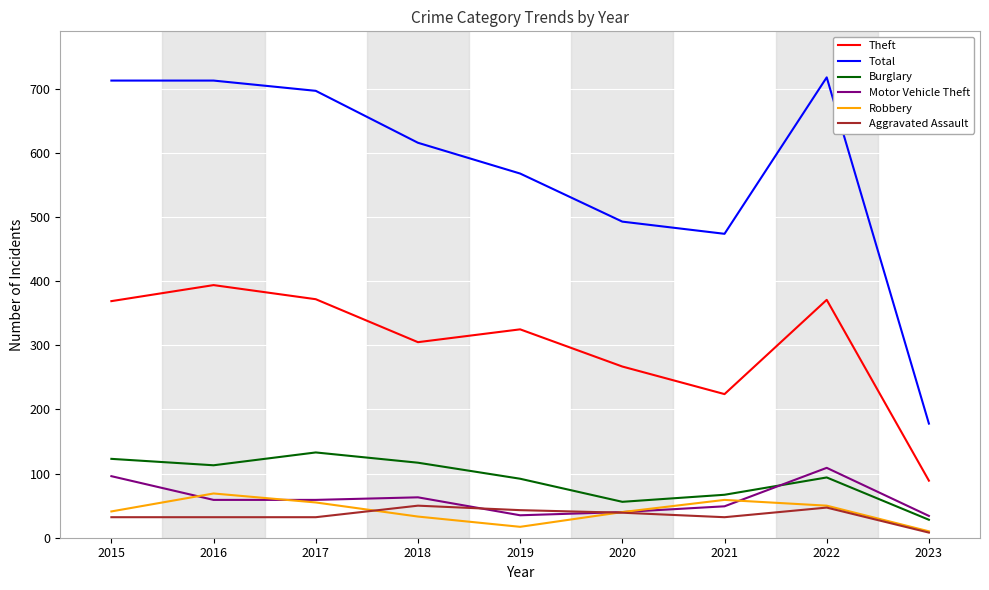

List the series in order of their peak value, lowest first.

Aggravated Assault, Robbery, Motor Vehicle Theft, Burglary, Theft, Total